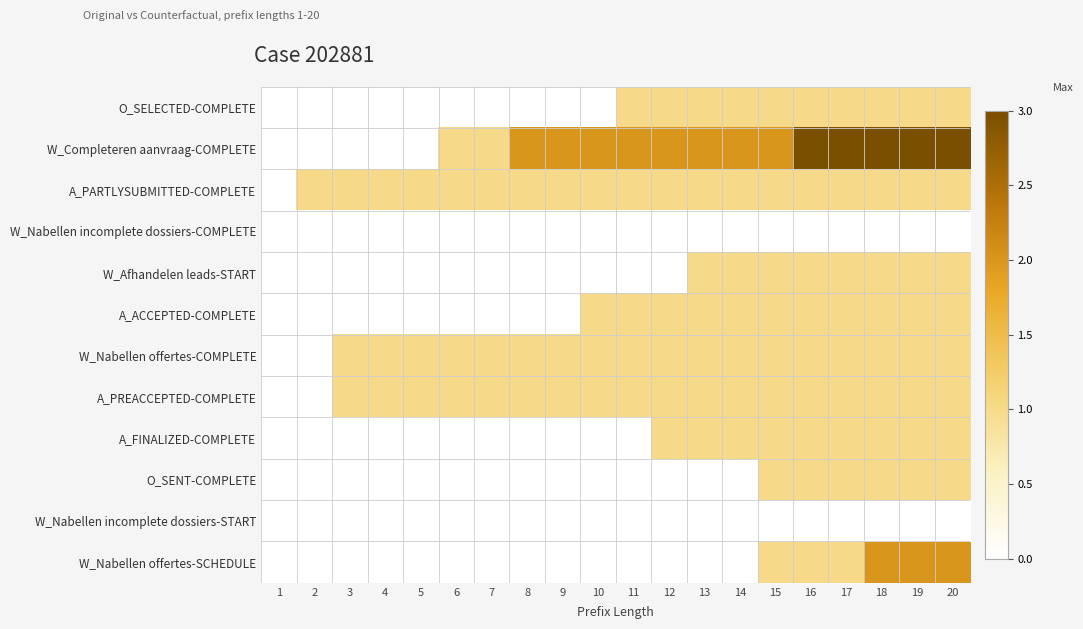

Which series has the widest spread of values?

W_Completeren aanvraag-COMPLETE